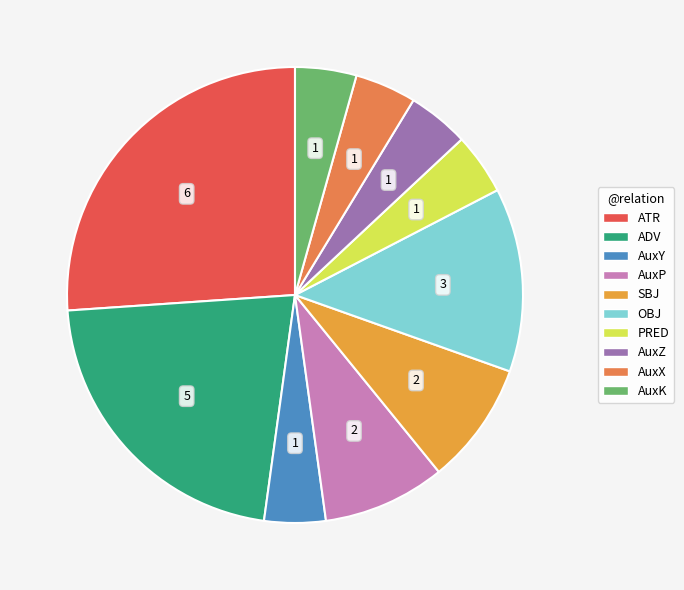

True or false: PRED accounts for 19% of the total.

False